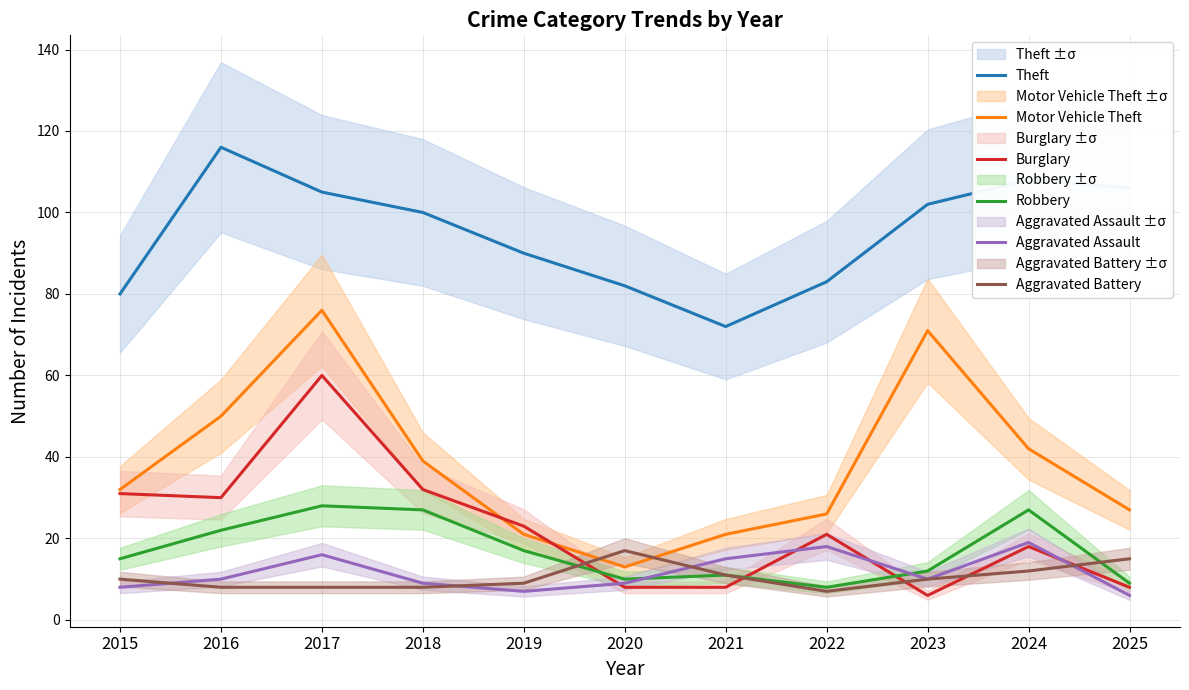

How many lines are shown in the chart?

6